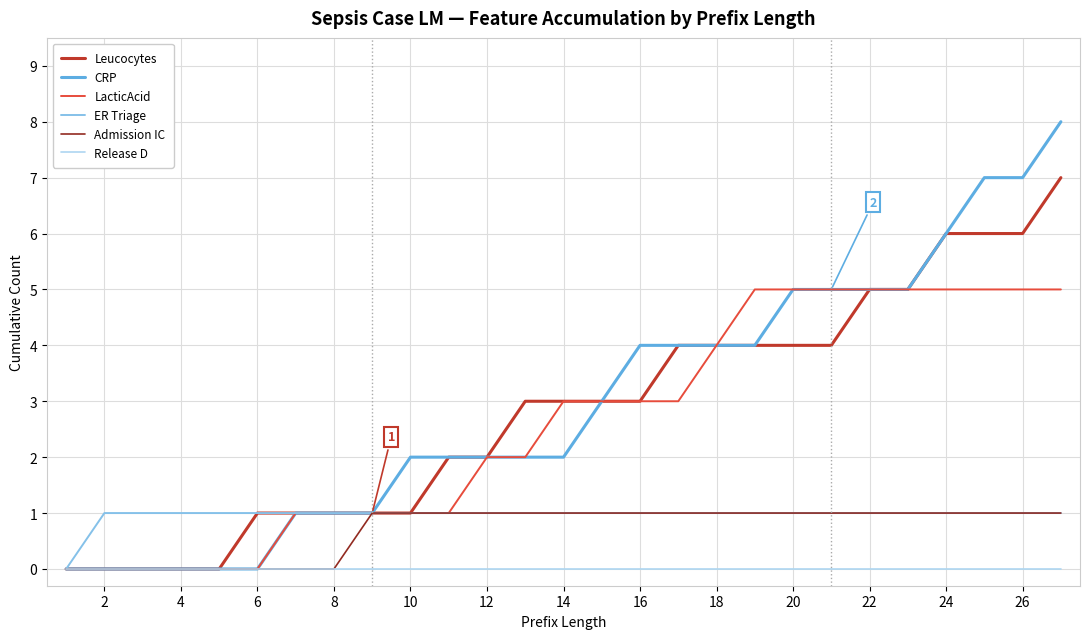

Which series has the largest range (max minus min)?

CRP